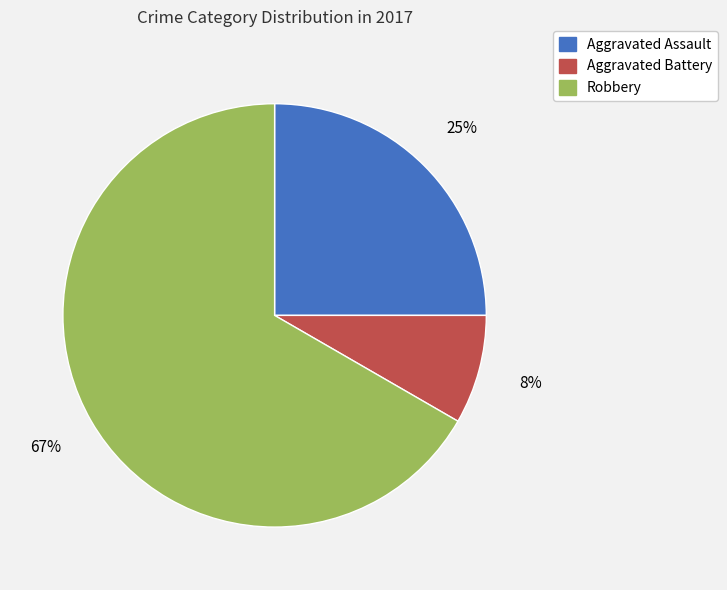

Rank the categories by value from lowest to highest.

Aggravated Battery, Aggravated Assault, Robbery